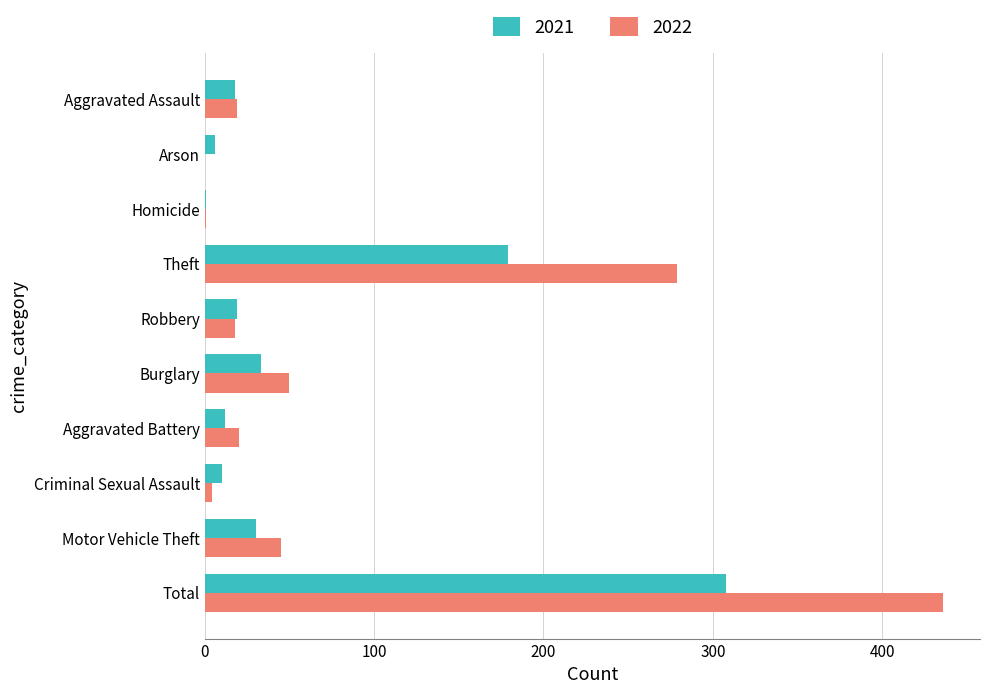

At which label is 2022 closest to 218?

Theft